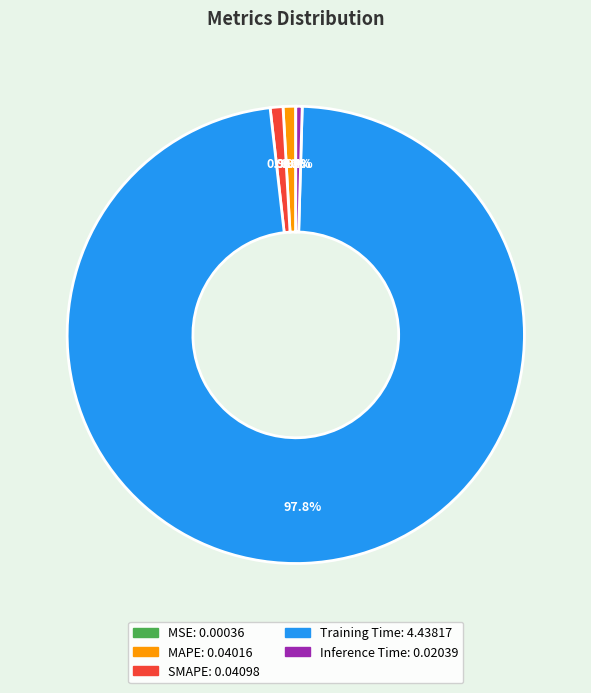

Which slice is the largest?

Training Time